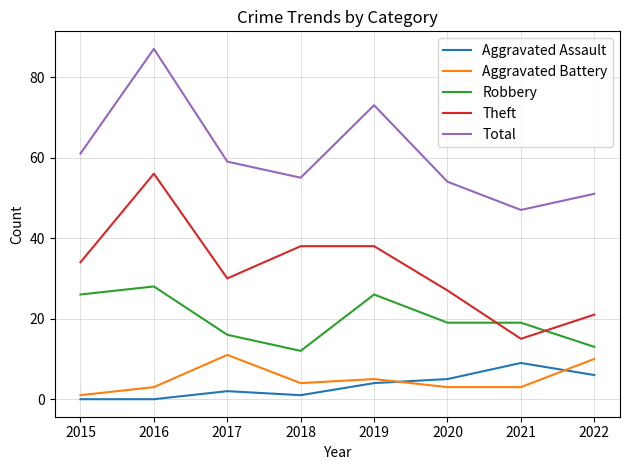

Reading left to right, list all the values displayed in this chart.

Aggravated Assault: 2015=0	2016=0	2017=2	2018=1	2019=4	2020=5	2021=9	2022=6
Aggravated Battery: 2015=1	2016=3	2017=11	2018=4	2019=5	2020=3	2021=3	2022=10
Robbery: 2015=26	2016=28	2017=16	2018=12	2019=26	2020=19	2021=19	2022=13
Theft: 2015=34	2016=56	2017=30	2018=38	2019=38	2020=27	2021=15	2022=21
Total: 2015=61	2016=87	2017=59	2018=55	2019=73	2020=54	2021=47	2022=51